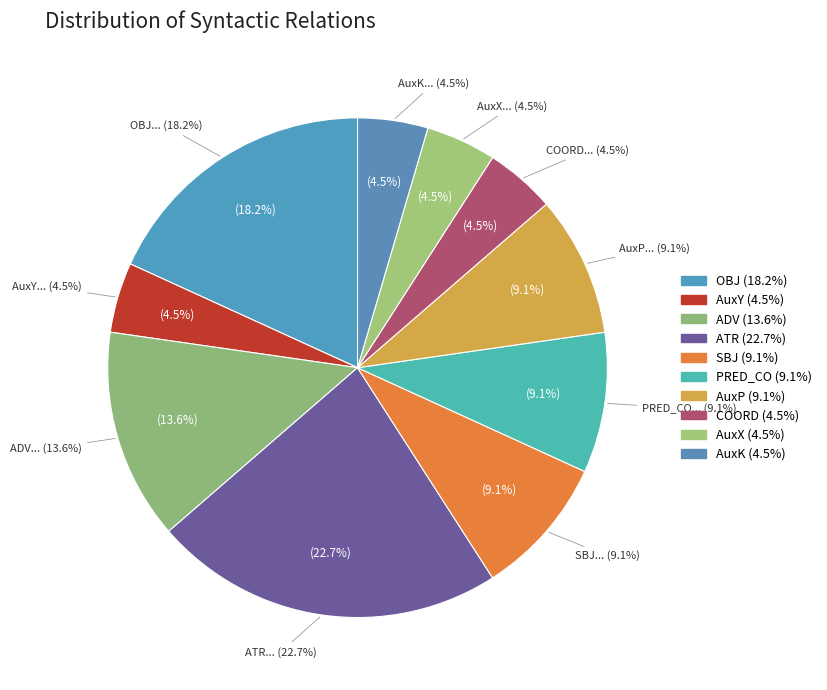

Is it true that ATR is 13% of the pie?

False